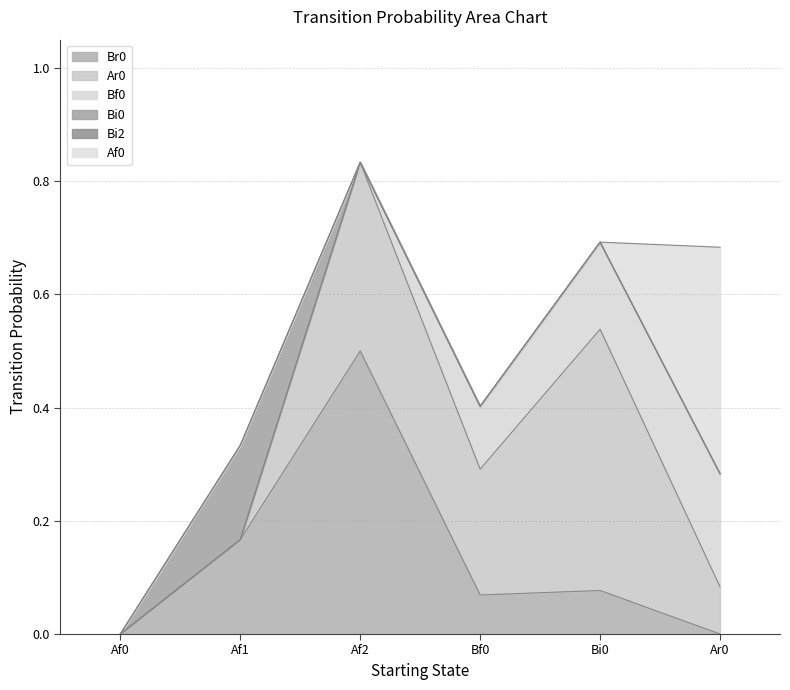

True or false: Bi2 and Bf0 intersect in this chart.

False